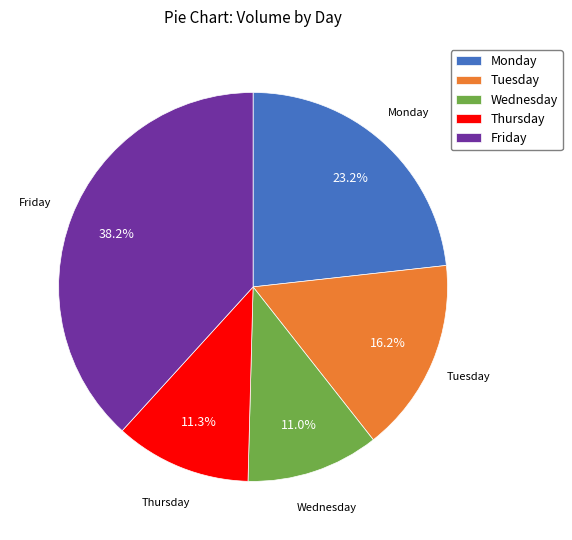

To the nearest percent, what is the difference between the Tuesday and Wednesday slice percentages?

5%